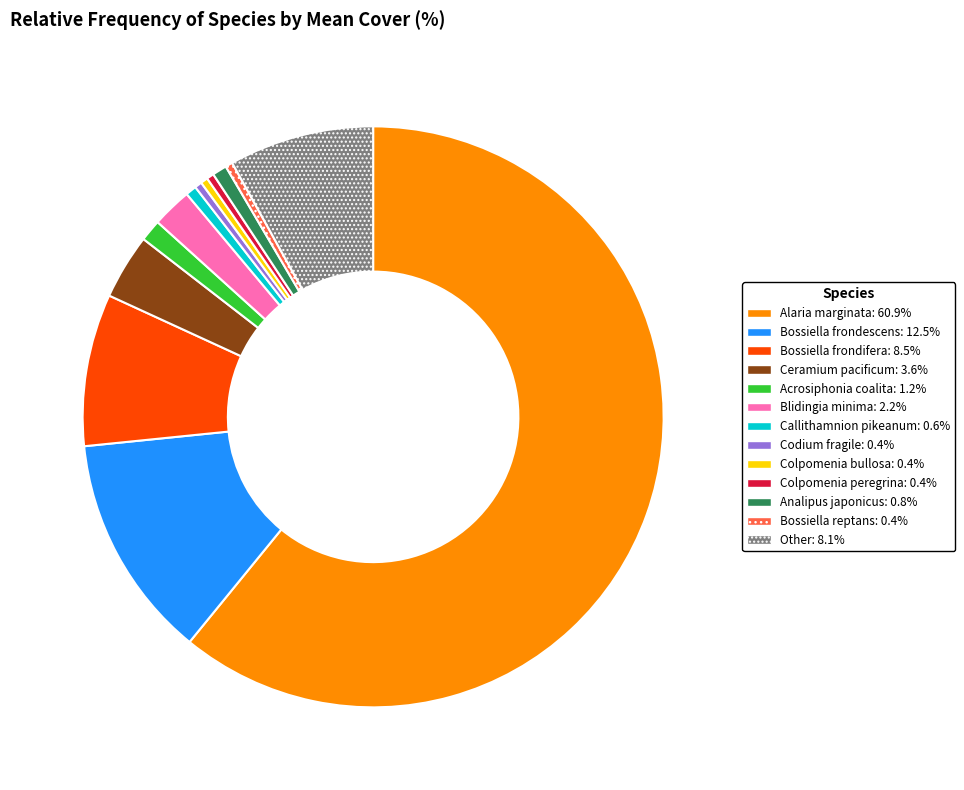

What is the largest slice in the pie chart?

Alaria marginata